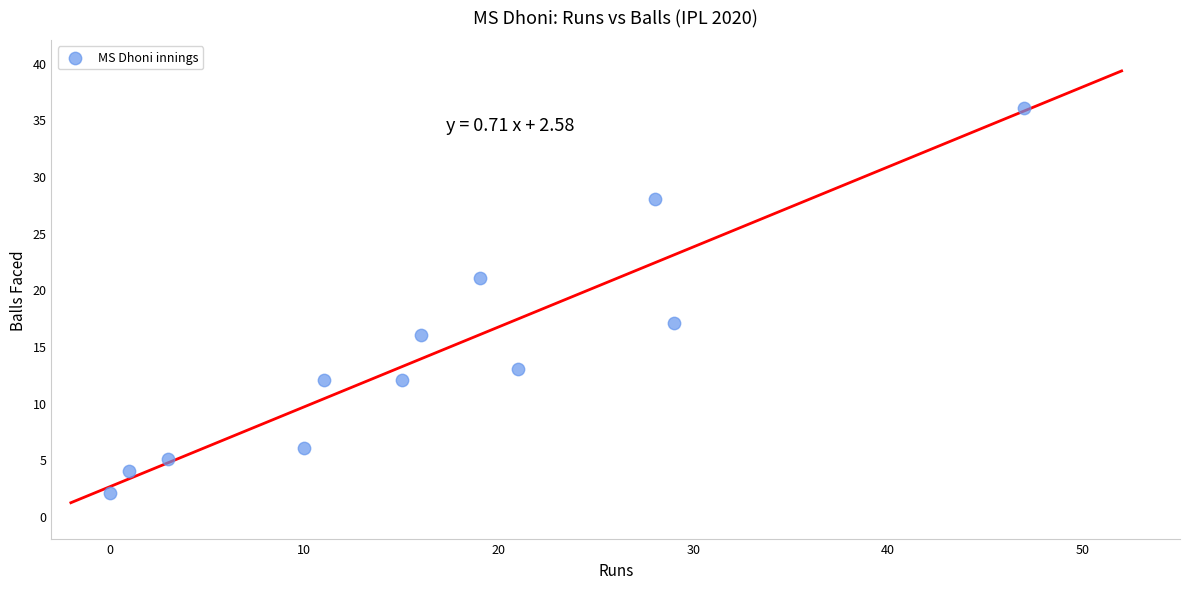

What is the average Y value?

14